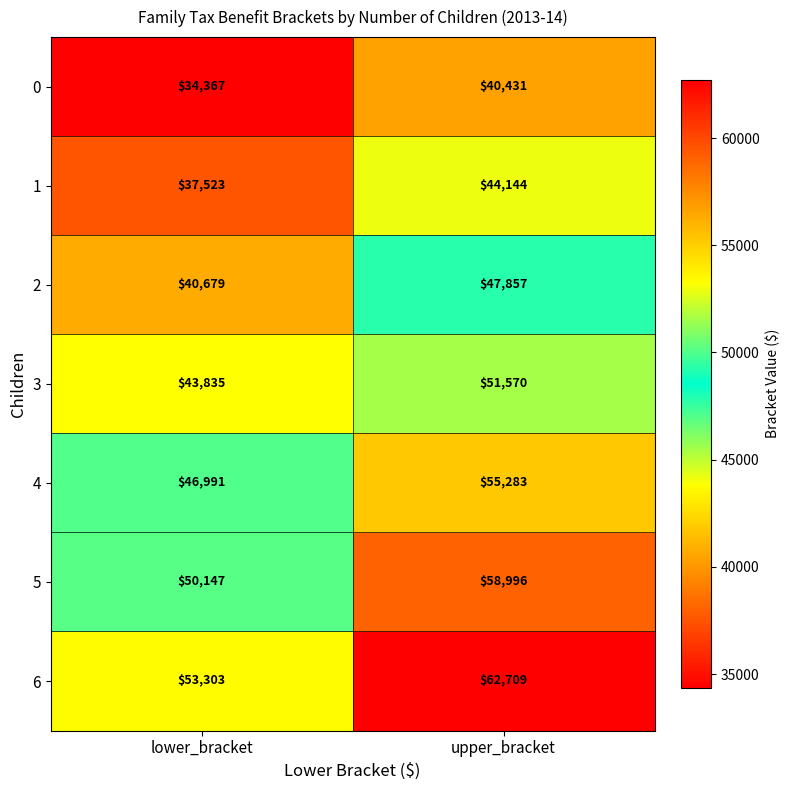

The 4 series shows 55283 at upper_bracket. True or false?

True